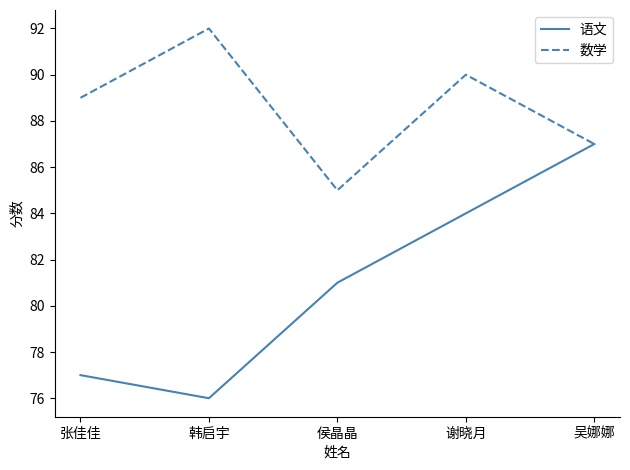

List the labels in order of 语文 value, smallest first.

韩启宇, 张佳佳, 侯晶晶, 谢晓月, 吴娜娜